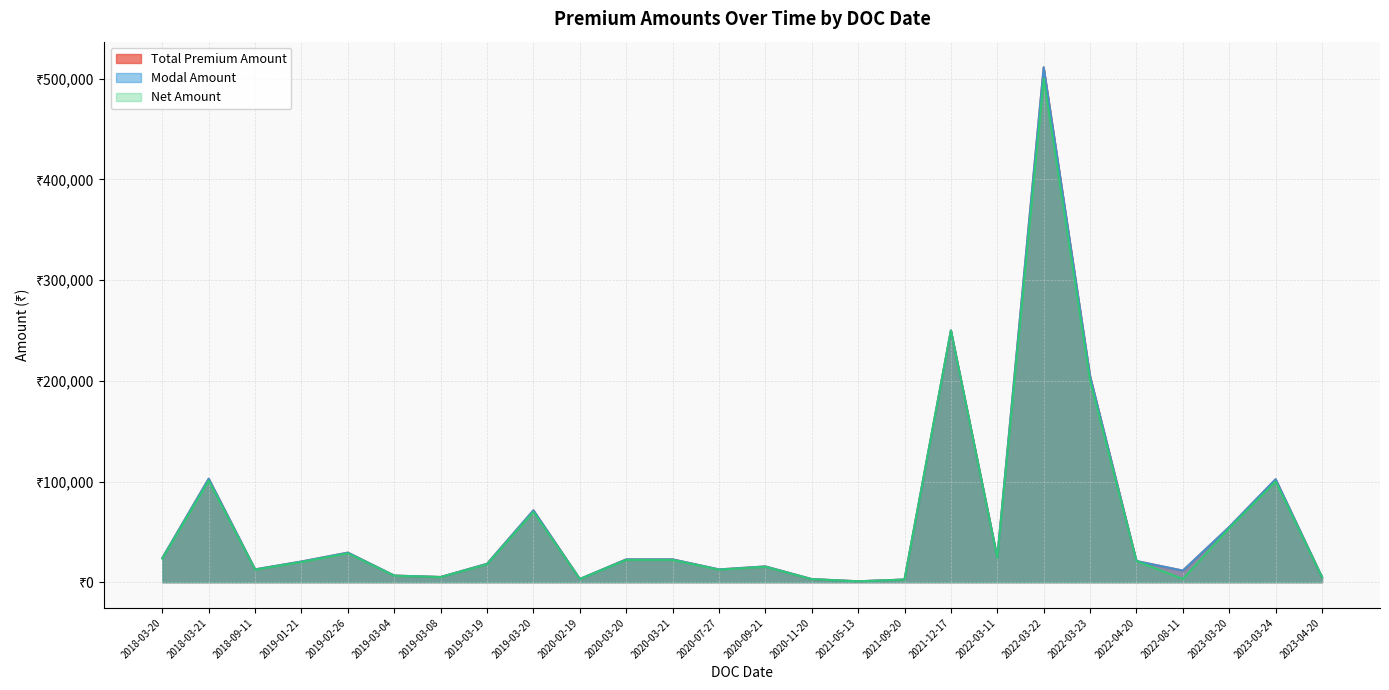

Between 2018-09-11 and 2022-08-11, which is larger?

2018-09-11